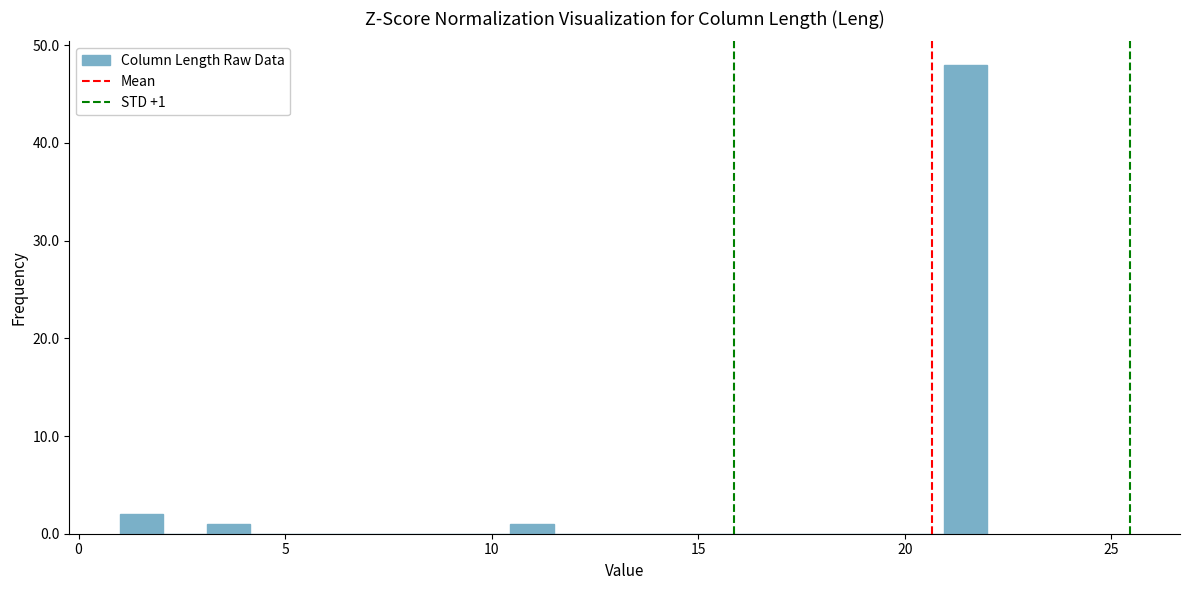

Around what value on the x-axis is the tallest bar? Give the approximate position of its centre, as read against the axis.

21.5